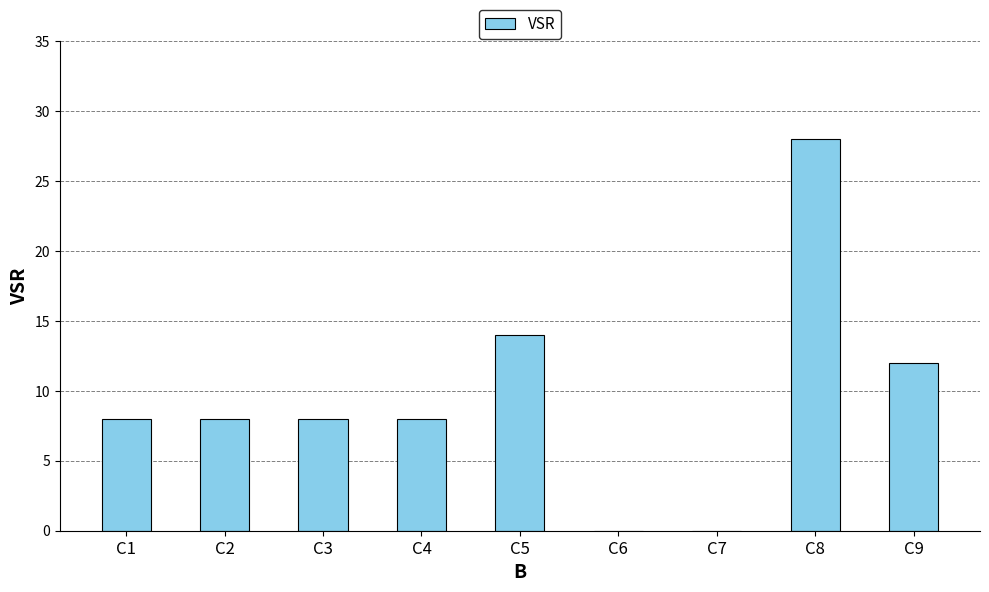

Between C4 and C8, which is larger?

C8